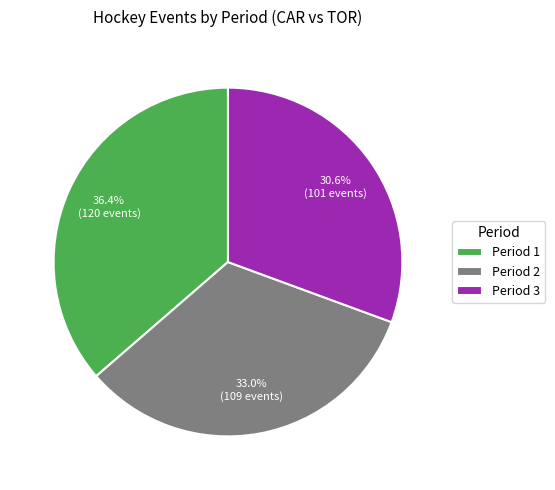

How many slices are in this pie chart?

3